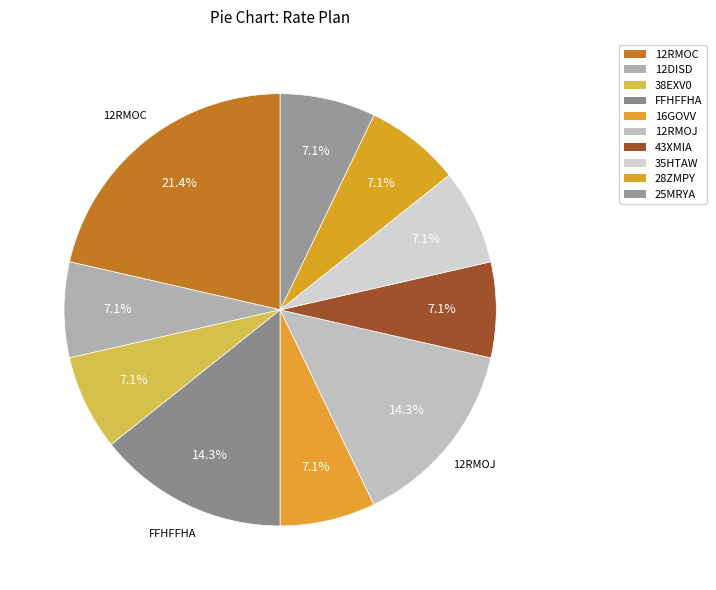

What is the largest slice in the pie chart?

12RMOC